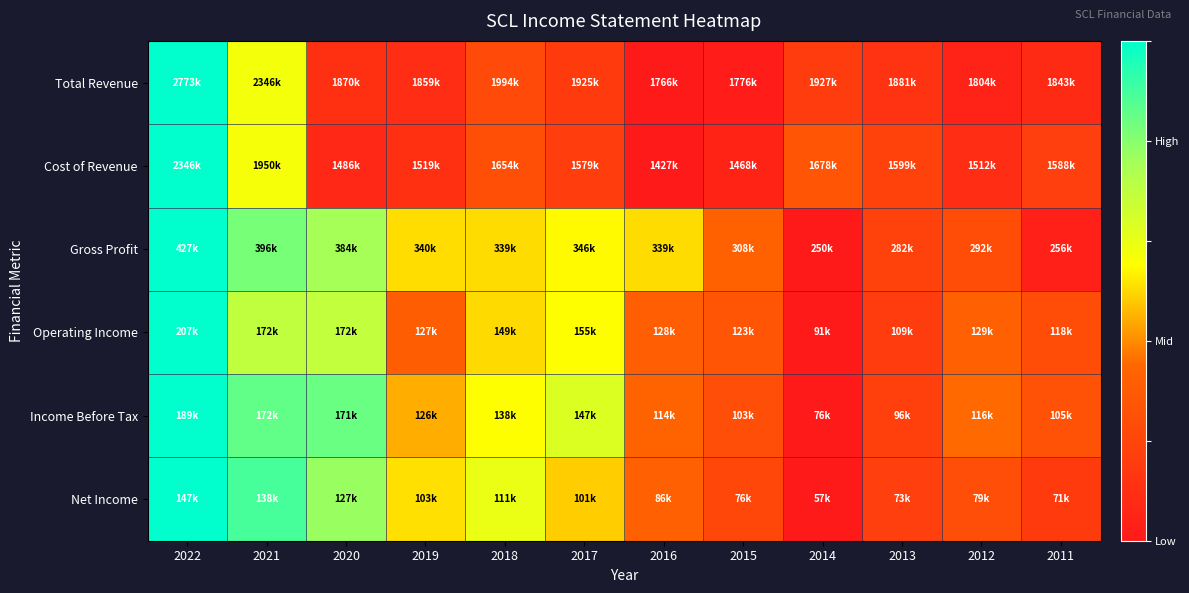

Which category has the highest value across all series?

2022